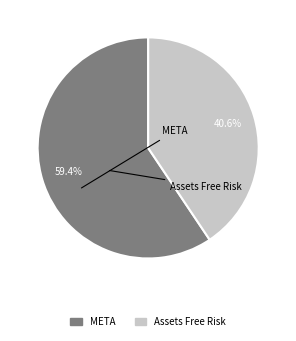

How many slices are in this pie chart?

2